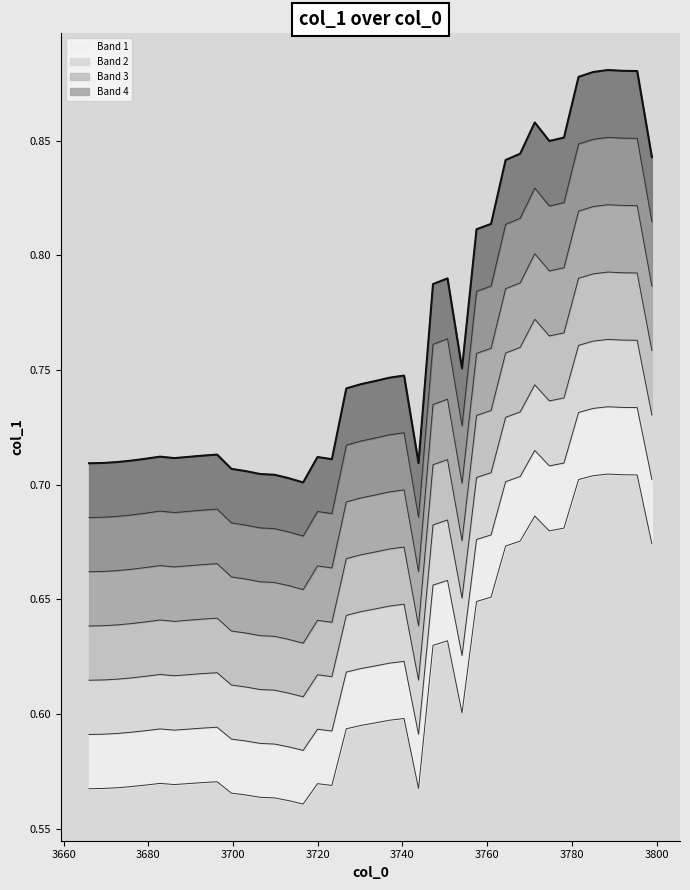

True or false: the data shows 0.6 at 35.

False